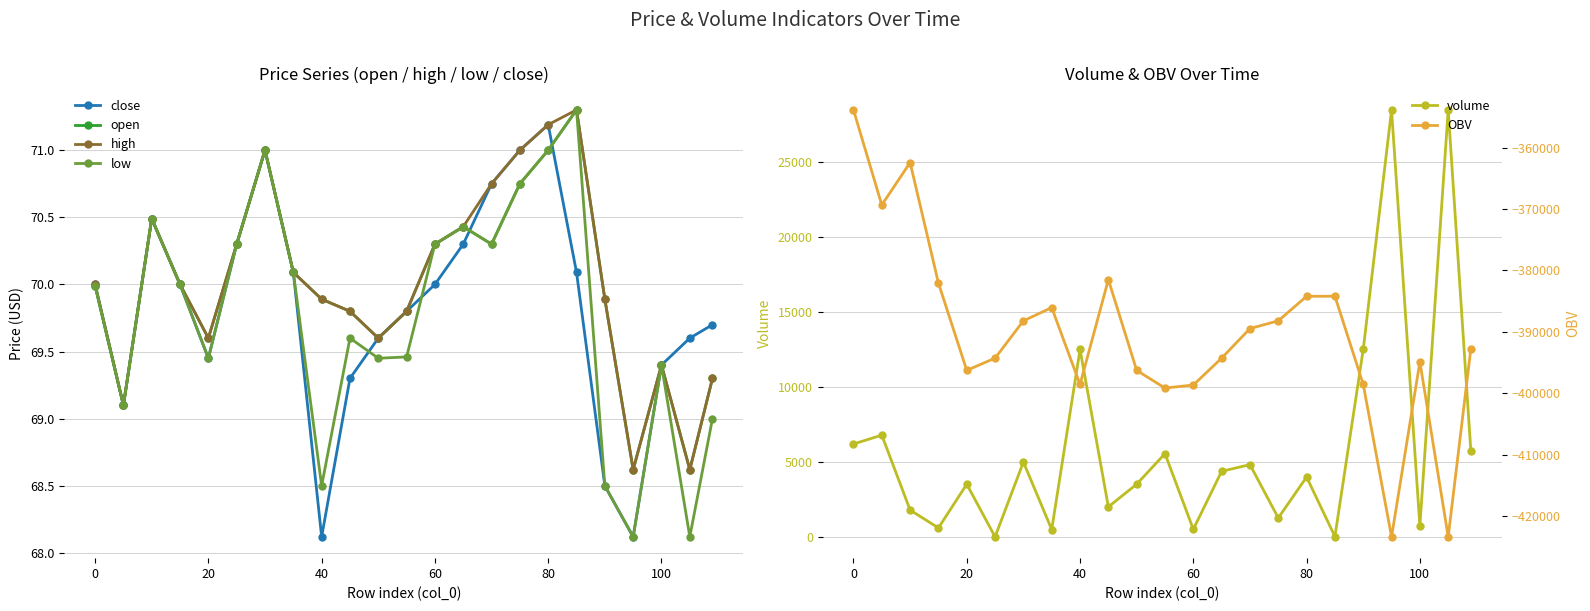

How many interior local valleys does the low series have?

7